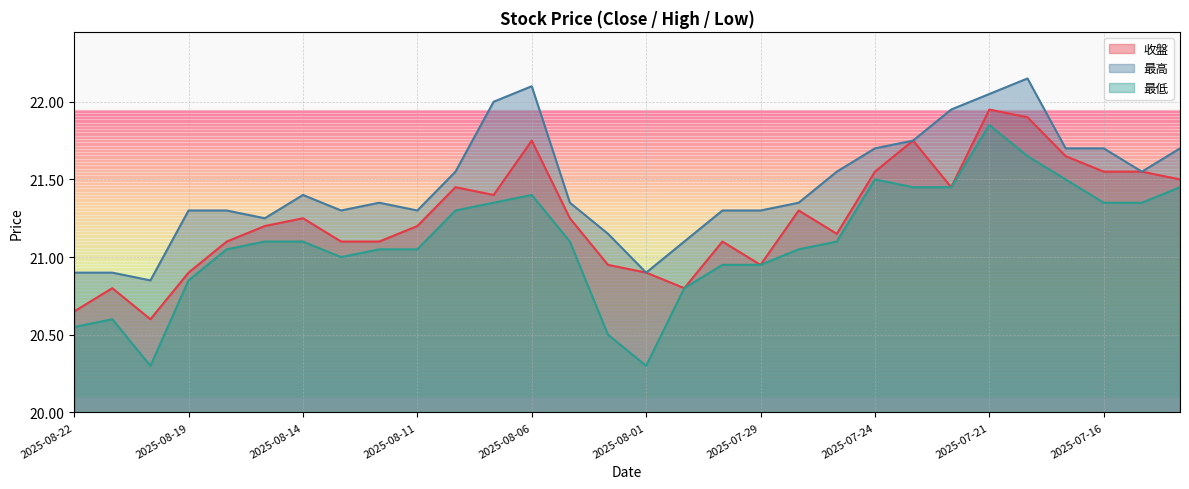

What is the smallest value displayed?

20.3